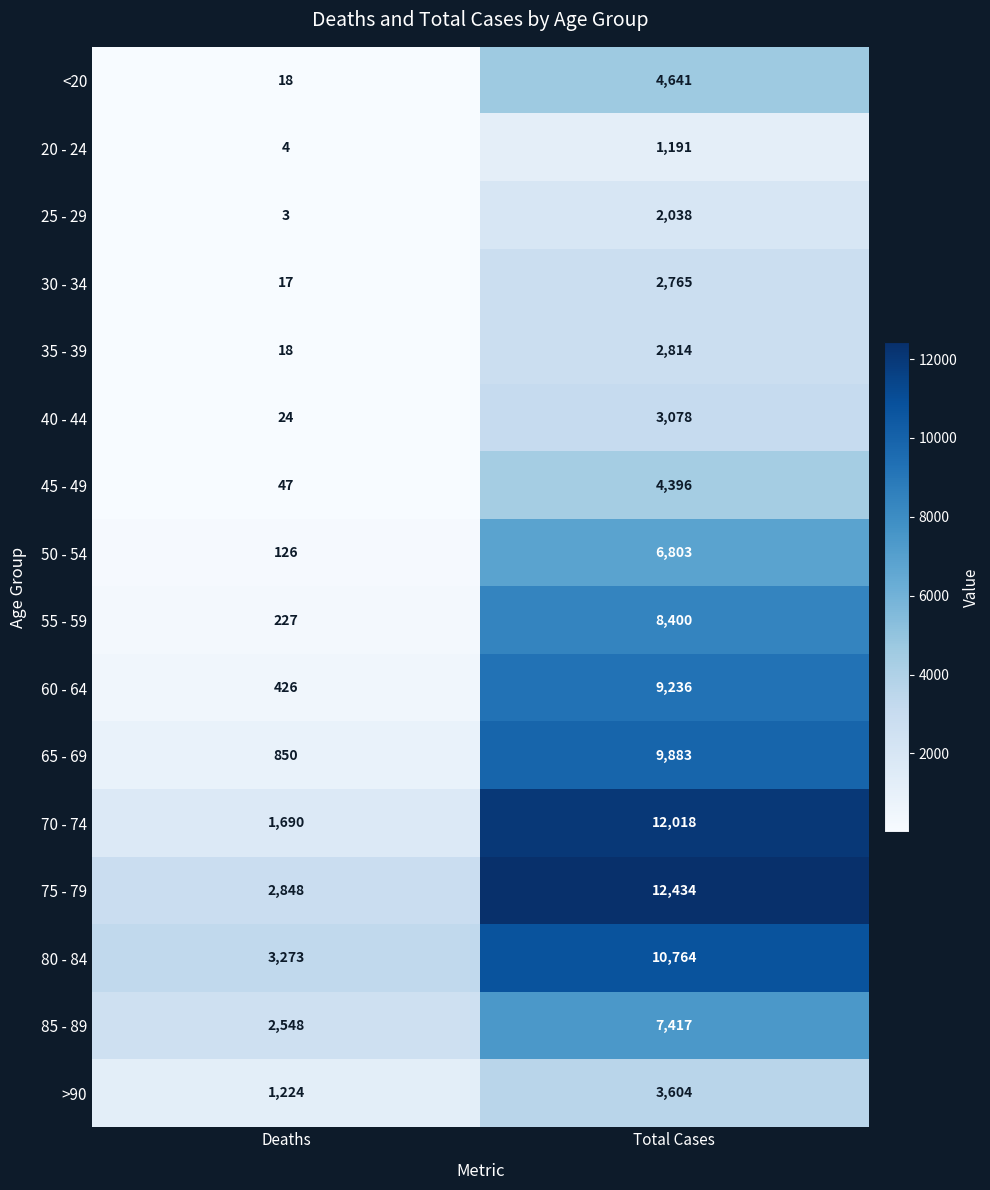

What value does the 75 - 79 series have at Deaths, to the nearest 10?

2850